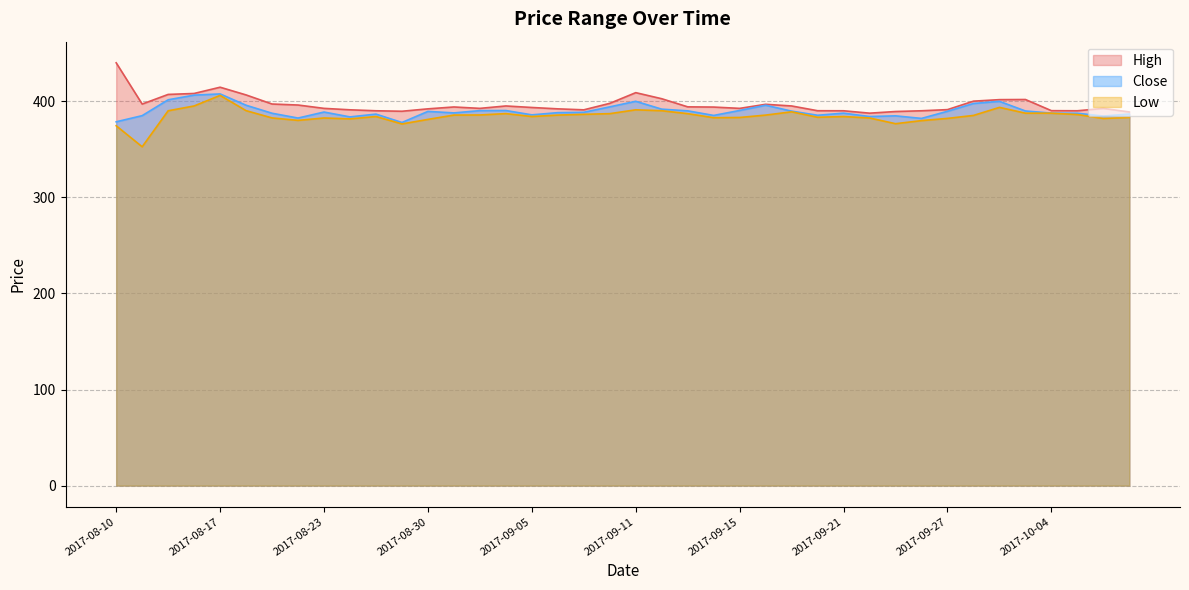

Reading left to right, what are all the values shown in this chart?

High: 2017-08-10=439.9	2017-08-11=397.0	2017-08-14=407.0	2017-08-16=408.0	2017-08-17=414.5	2017-08-18=406.5	2017-08-21=397.0	2017-08-22=396.0	2017-08-23=392.5	2017-08-24=391.0	2017-08-28=390.0	2017-08-29=389.5	2017-08-30=392.0	2017-08-31=394.0	2017-09-01=392.5	2017-09-04=395.0	2017-09-05=393.4	2017-09-06=392.0	2017-09-07=391.0	2017-09-08=397.7	2017-09-11=408.9	2017-09-12=402.5	2017-09-13=394.1	2017-09-14=393.9	2017-09-15=392.5	2017-09-18=396.7	2017-09-19=395.0	2017-09-20=390.0	2017-09-21=390.0	2017-09-22=387.5	2017-09-25=389.2	2017-09-26=390.0	2017-09-27=391.2	2017-09-28=400.0	2017-09-29=401.6	2017-10-03=401.7	2017-10-04=390.1	2017-10-05=390.0	2017-10-06=392.5	2017-10-09=388.8
Low: 2017-08-10=374.4	2017-08-11=352.5	2017-08-14=390.0	2017-08-16=395.0	2017-08-17=406.0	2017-08-18=390.1	2017-08-21=382.5	2017-08-22=380.0	2017-08-23=382.5	2017-08-24=381.5	2017-08-28=384.0	2017-08-29=376.3	2017-08-30=381.0	2017-08-31=385.5	2017-09-01=385.6	2017-09-04=387.0	2017-09-05=384.0	2017-09-06=385.5	2017-09-07=386.3	2017-09-08=387.0	2017-09-11=391.0	2017-09-12=390.0	2017-09-13=387.0	2017-09-14=382.8	2017-09-15=383.0	2017-09-18=385.5	2017-09-19=388.9	2017-09-20=383.2	2017-09-21=384.0	2017-09-22=382.5	2017-09-25=376.5	2017-09-26=379.8	2017-09-27=382.1	2017-09-28=385.1	2017-09-29=393.5	2017-10-03=387.5	2017-10-04=387.5	2017-10-05=386.0	2017-10-06=382.0	2017-10-09=383.1
Close: 2017-08-10=378.5	2017-08-11=384.9	2017-08-14=401.4	2017-08-16=406.3	2017-08-17=407.5	2017-08-18=395.8	2017-08-21=387.4	2017-08-22=382.4	2017-08-23=388.7	2017-08-24=383.6	2017-08-28=386.5	2017-08-29=377.8	2017-08-30=389.4	2017-08-31=387.8	2017-09-01=390.1	2017-09-04=390.2	2017-09-05=385.8	2017-09-06=388.0	2017-09-07=388.4	2017-09-08=394.1	2017-09-11=399.9	2017-09-12=391.7	2017-09-13=389.9	2017-09-14=385.1	2017-09-15=390.3	2017-09-18=395.8	2017-09-19=389.6	2017-09-20=385.3	2017-09-21=387.5	2017-09-22=384.0	2017-09-25=384.7	2017-09-26=382.0	2017-09-27=389.5	2017-09-28=397.6	2017-09-29=399.8	2017-10-03=389.8	2017-10-04=387.5	2017-10-05=387.4	2017-10-06=384.5	2017-10-09=386.6